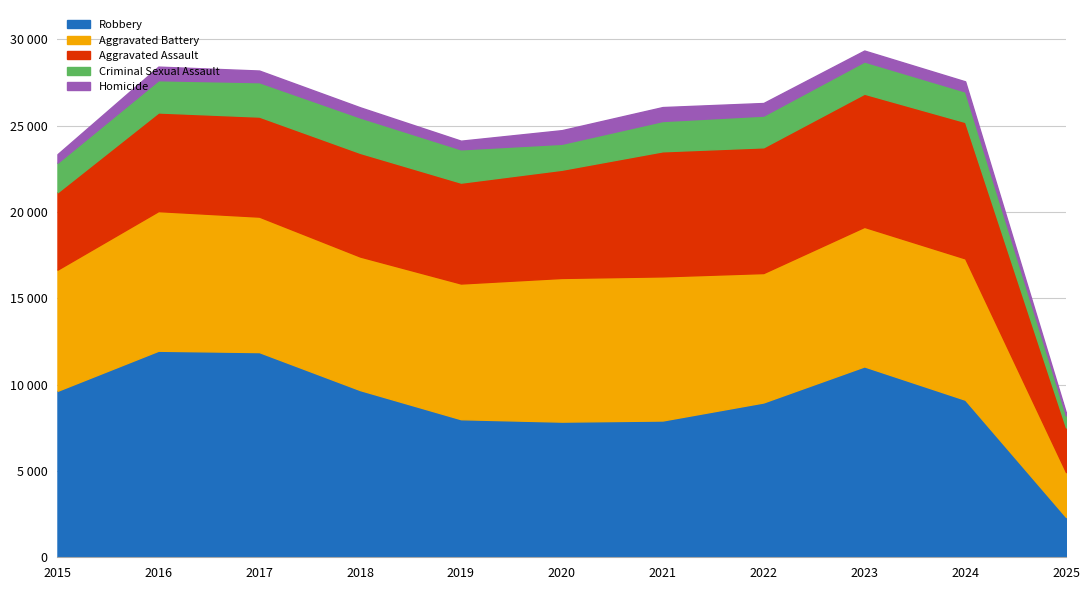

Does the chart have visible grid lines?

Yes